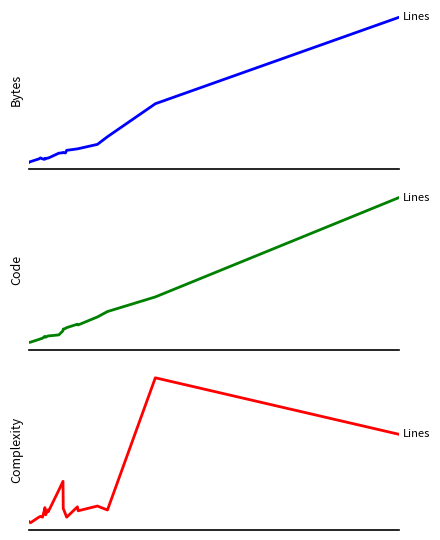

Count the number of data series in this chart.

3